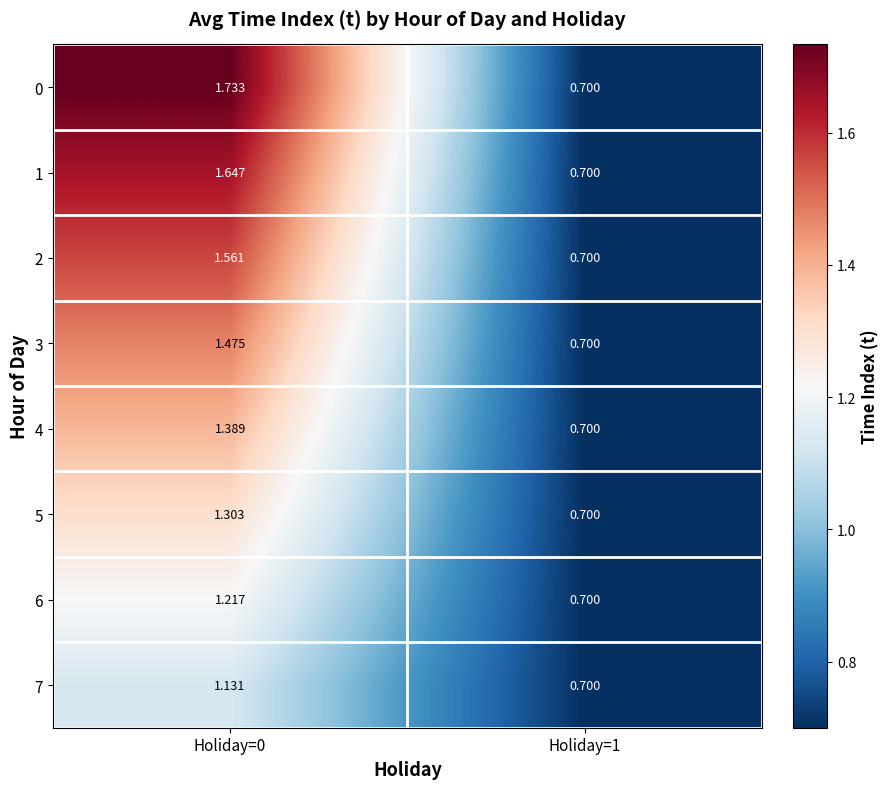

Is the value of 6 at Holiday=0 greater than the value of 7 at Holiday=0?

Yes